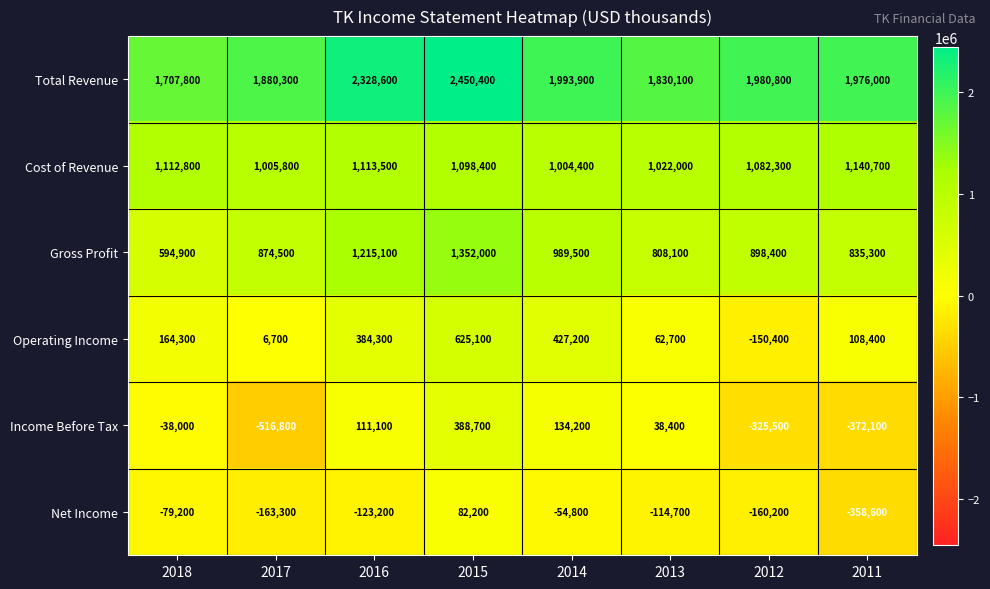

What is the difference between the highest and lowest values at 2012?

2306300